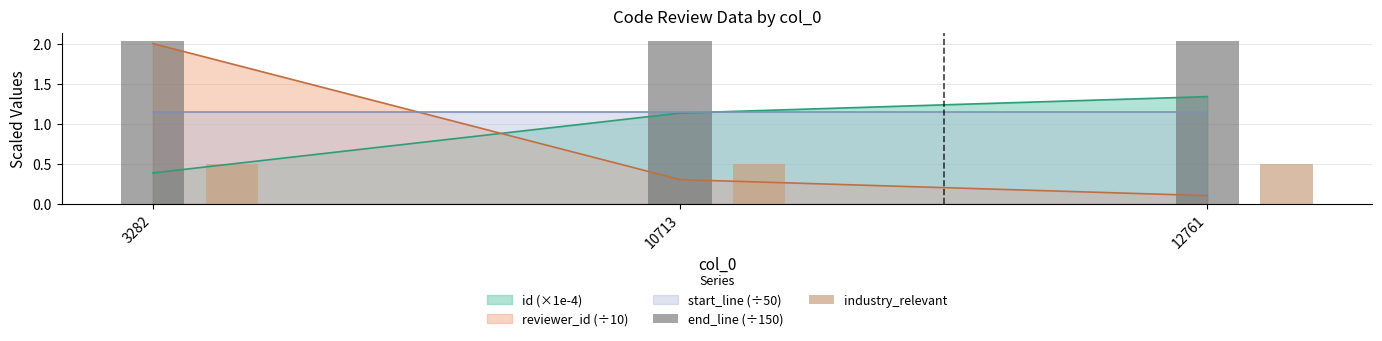

The value of industry_relevant at 10713 is 0.8. True or false?

False